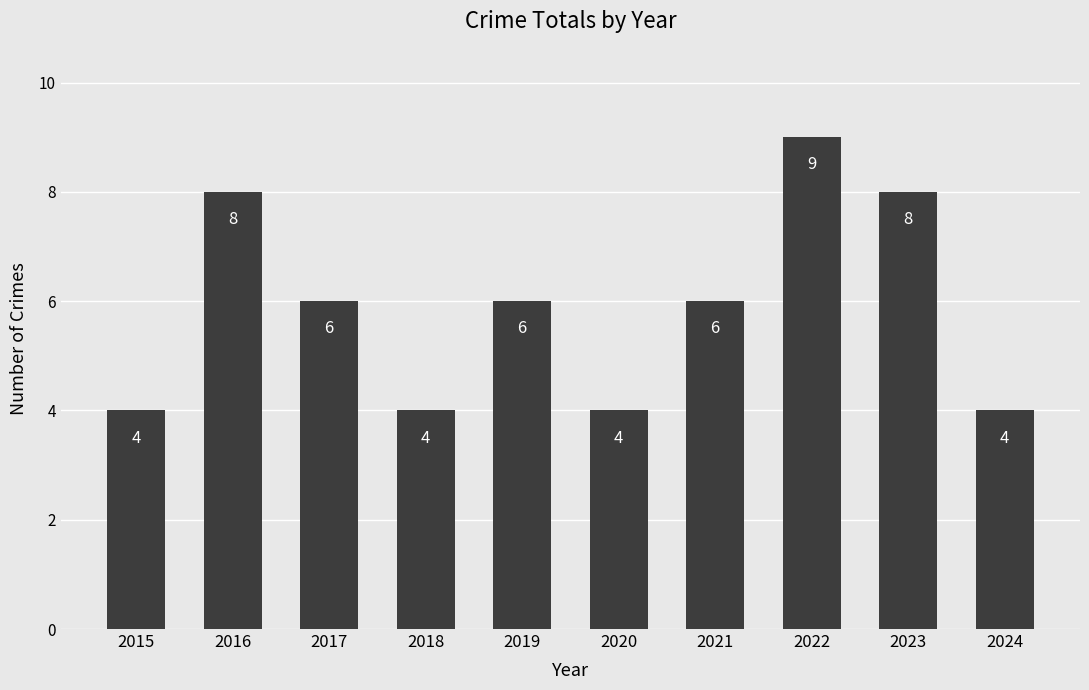

What is the ratio of the value at 2015 to the value at 2024?

1.0